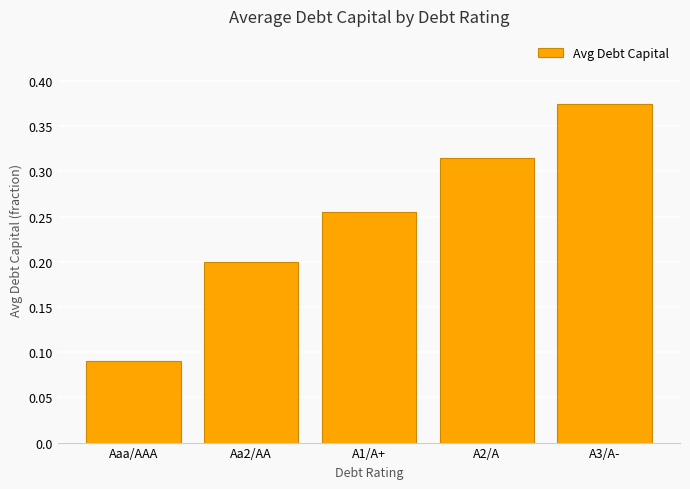

Which category has the highest value across all series?

A3/A-